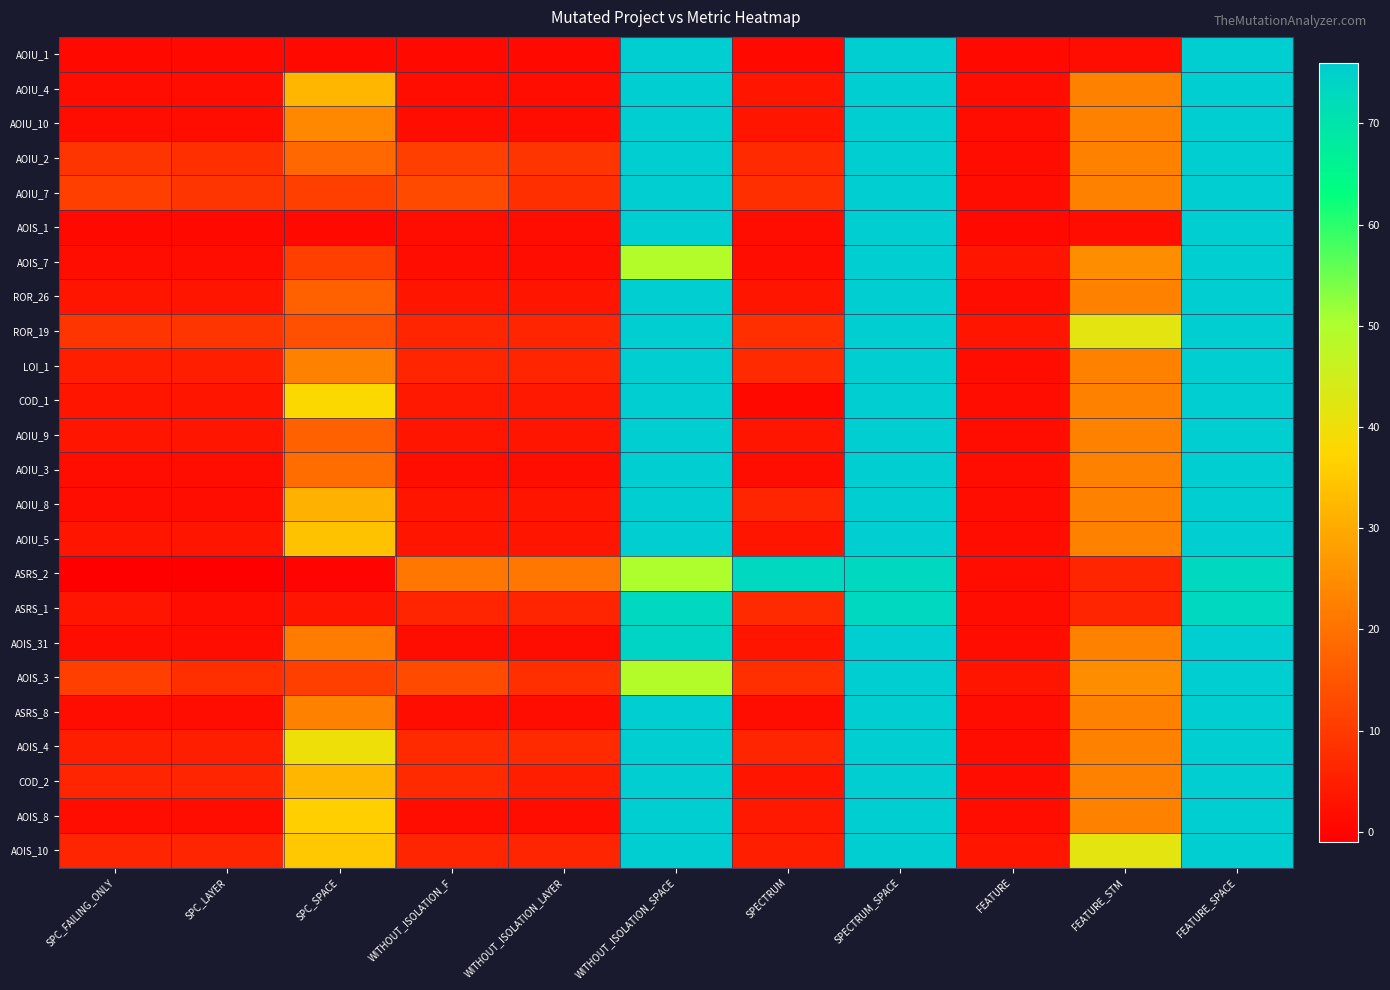

Reading left to right, list all the values displayed in this chart.

AOIU_1: SPC_FAILING_ONLY=1	SPC_LAYER=1	SPC_SPACE=1	WITHOUT_ISOLATION_F=1	WITHOUT_ISOLATION_LAYER=1	WITHOUT_ISOLATION_SPACE=76	SPECTRUM=1	SPECTRUM_SPACE=76	FEATURE=1	FEATURE_STM=2	FEATURE_SPACE=76
AOIU_4: SPC_FAILING_ONLY=2	SPC_LAYER=2	SPC_SPACE=32	WITHOUT_ISOLATION_F=2	WITHOUT_ISOLATION_LAYER=2	WITHOUT_ISOLATION_SPACE=76	SPECTRUM=3	SPECTRUM_SPACE=76	FEATURE=2	FEATURE_STM=23	FEATURE_SPACE=76
AOIU_10: SPC_FAILING_ONLY=2	SPC_LAYER=2	SPC_SPACE=24	WITHOUT_ISOLATION_F=2	WITHOUT_ISOLATION_LAYER=2	WITHOUT_ISOLATION_SPACE=76	SPECTRUM=3	SPECTRUM_SPACE=76	FEATURE=2	FEATURE_STM=23	FEATURE_SPACE=76
AOIU_2: SPC_FAILING_ONLY=9	SPC_LAYER=8	SPC_SPACE=18	WITHOUT_ISOLATION_F=11	WITHOUT_ISOLATION_LAYER=9	WITHOUT_ISOLATION_SPACE=76	SPECTRUM=7	SPECTRUM_SPACE=76	FEATURE=2	FEATURE_STM=23	FEATURE_SPACE=76
AOIU_7: SPC_FAILING_ONLY=11	SPC_LAYER=9	SPC_SPACE=11	WITHOUT_ISOLATION_F=13	WITHOUT_ISOLATION_LAYER=8	WITHOUT_ISOLATION_SPACE=76	SPECTRUM=8	SPECTRUM_SPACE=76	FEATURE=2	FEATURE_STM=23	FEATURE_SPACE=76
AOIS_1: SPC_FAILING_ONLY=1	SPC_LAYER=1	SPC_SPACE=1	WITHOUT_ISOLATION_F=2	WITHOUT_ISOLATION_LAYER=2	WITHOUT_ISOLATION_SPACE=76	SPECTRUM=2	SPECTRUM_SPACE=76	FEATURE=1	FEATURE_STM=2	FEATURE_SPACE=76
AOIS_7: SPC_FAILING_ONLY=2	SPC_LAYER=2	SPC_SPACE=11	WITHOUT_ISOLATION_F=2	WITHOUT_ISOLATION_LAYER=2	WITHOUT_ISOLATION_SPACE=49	SPECTRUM=2	SPECTRUM_SPACE=76	FEATURE=3	FEATURE_STM=25	FEATURE_SPACE=76
ROR_26: SPC_FAILING_ONLY=3	SPC_LAYER=3	SPC_SPACE=17	WITHOUT_ISOLATION_F=3	WITHOUT_ISOLATION_LAYER=3	WITHOUT_ISOLATION_SPACE=76	SPECTRUM=3	SPECTRUM_SPACE=76	FEATURE=2	FEATURE_STM=23	FEATURE_SPACE=76
ROR_19: SPC_FAILING_ONLY=9	SPC_LAYER=9	SPC_SPACE=14	WITHOUT_ISOLATION_F=6	WITHOUT_ISOLATION_LAYER=6	WITHOUT_ISOLATION_SPACE=76	SPECTRUM=8	SPECTRUM_SPACE=76	FEATURE=3	FEATURE_STM=42	FEATURE_SPACE=76
LOI_1: SPC_FAILING_ONLY=5	SPC_LAYER=5	SPC_SPACE=23	WITHOUT_ISOLATION_F=6	WITHOUT_ISOLATION_LAYER=6	WITHOUT_ISOLATION_SPACE=76	SPECTRUM=7	SPECTRUM_SPACE=76	FEATURE=2	FEATURE_STM=23	FEATURE_SPACE=76
COD_1: SPC_FAILING_ONLY=3	SPC_LAYER=3	SPC_SPACE=38	WITHOUT_ISOLATION_F=4	WITHOUT_ISOLATION_LAYER=4	WITHOUT_ISOLATION_SPACE=76	SPECTRUM=1	SPECTRUM_SPACE=76	FEATURE=2	FEATURE_STM=23	FEATURE_SPACE=76
AOIU_9: SPC_FAILING_ONLY=3	SPC_LAYER=3	SPC_SPACE=17	WITHOUT_ISOLATION_F=3	WITHOUT_ISOLATION_LAYER=3	WITHOUT_ISOLATION_SPACE=76	SPECTRUM=3	SPECTRUM_SPACE=76	FEATURE=2	FEATURE_STM=23	FEATURE_SPACE=76
AOIU_3: SPC_FAILING_ONLY=2	SPC_LAYER=2	SPC_SPACE=19	WITHOUT_ISOLATION_F=2	WITHOUT_ISOLATION_LAYER=2	WITHOUT_ISOLATION_SPACE=76	SPECTRUM=2	SPECTRUM_SPACE=76	FEATURE=2	FEATURE_STM=23	FEATURE_SPACE=76
AOIU_8: SPC_FAILING_ONLY=2	SPC_LAYER=2	SPC_SPACE=31	WITHOUT_ISOLATION_F=3	WITHOUT_ISOLATION_LAYER=3	WITHOUT_ISOLATION_SPACE=76	SPECTRUM=6	SPECTRUM_SPACE=76	FEATURE=2	FEATURE_STM=23	FEATURE_SPACE=76
AOIU_5: SPC_FAILING_ONLY=3	SPC_LAYER=3	SPC_SPACE=34	WITHOUT_ISOLATION_F=3	WITHOUT_ISOLATION_LAYER=3	WITHOUT_ISOLATION_SPACE=76	SPECTRUM=3	SPECTRUM_SPACE=76	FEATURE=2	FEATURE_STM=23	FEATURE_SPACE=76
ASRS_2: SPC_FAILING_ONLY=-1	SPC_LAYER=-1	SPC_SPACE=0	WITHOUT_ISOLATION_F=21	WITHOUT_ISOLATION_LAYER=21	WITHOUT_ISOLATION_SPACE=50	SPECTRUM=73	SPECTRUM_SPACE=73	FEATURE=2	FEATURE_STM=6	FEATURE_SPACE=73
ASRS_1: SPC_FAILING_ONLY=3	SPC_LAYER=2	SPC_SPACE=3	WITHOUT_ISOLATION_F=6	WITHOUT_ISOLATION_LAYER=6	WITHOUT_ISOLATION_SPACE=73	SPECTRUM=7	SPECTRUM_SPACE=73	FEATURE=2	FEATURE_STM=6	FEATURE_SPACE=73
AOIS_31: SPC_FAILING_ONLY=2	SPC_LAYER=2	SPC_SPACE=22	WITHOUT_ISOLATION_F=2	WITHOUT_ISOLATION_LAYER=2	WITHOUT_ISOLATION_SPACE=74	SPECTRUM=3	SPECTRUM_SPACE=76	FEATURE=2	FEATURE_STM=23	FEATURE_SPACE=76
AOIS_3: SPC_FAILING_ONLY=11	SPC_LAYER=8	SPC_SPACE=11	WITHOUT_ISOLATION_F=13	WITHOUT_ISOLATION_LAYER=8	WITHOUT_ISOLATION_SPACE=49	SPECTRUM=8	SPECTRUM_SPACE=76	FEATURE=3	FEATURE_STM=25	FEATURE_SPACE=76
ASRS_8: SPC_FAILING_ONLY=2	SPC_LAYER=2	SPC_SPACE=23	WITHOUT_ISOLATION_F=2	WITHOUT_ISOLATION_LAYER=2	WITHOUT_ISOLATION_SPACE=76	SPECTRUM=2	SPECTRUM_SPACE=76	FEATURE=2	FEATURE_STM=23	FEATURE_SPACE=76
AOIS_4: SPC_FAILING_ONLY=5	SPC_LAYER=5	SPC_SPACE=40	WITHOUT_ISOLATION_F=7	WITHOUT_ISOLATION_LAYER=7	WITHOUT_ISOLATION_SPACE=76	SPECTRUM=6	SPECTRUM_SPACE=76	FEATURE=2	FEATURE_STM=23	FEATURE_SPACE=76
COD_2: SPC_FAILING_ONLY=6	SPC_LAYER=6	SPC_SPACE=32	WITHOUT_ISOLATION_F=7	WITHOUT_ISOLATION_LAYER=5	WITHOUT_ISOLATION_SPACE=76	SPECTRUM=3	SPECTRUM_SPACE=76	FEATURE=2	FEATURE_STM=23	FEATURE_SPACE=76
AOIS_8: SPC_FAILING_ONLY=2	SPC_LAYER=2	SPC_SPACE=36	WITHOUT_ISOLATION_F=2	WITHOUT_ISOLATION_LAYER=2	WITHOUT_ISOLATION_SPACE=76	SPECTRUM=4	SPECTRUM_SPACE=76	FEATURE=2	FEATURE_STM=23	FEATURE_SPACE=76
AOIS_10: SPC_FAILING_ONLY=6	SPC_LAYER=6	SPC_SPACE=35	WITHOUT_ISOLATION_F=6	WITHOUT_ISOLATION_LAYER=6	WITHOUT_ISOLATION_SPACE=76	SPECTRUM=5	SPECTRUM_SPACE=76	FEATURE=3	FEATURE_STM=42	FEATURE_SPACE=76